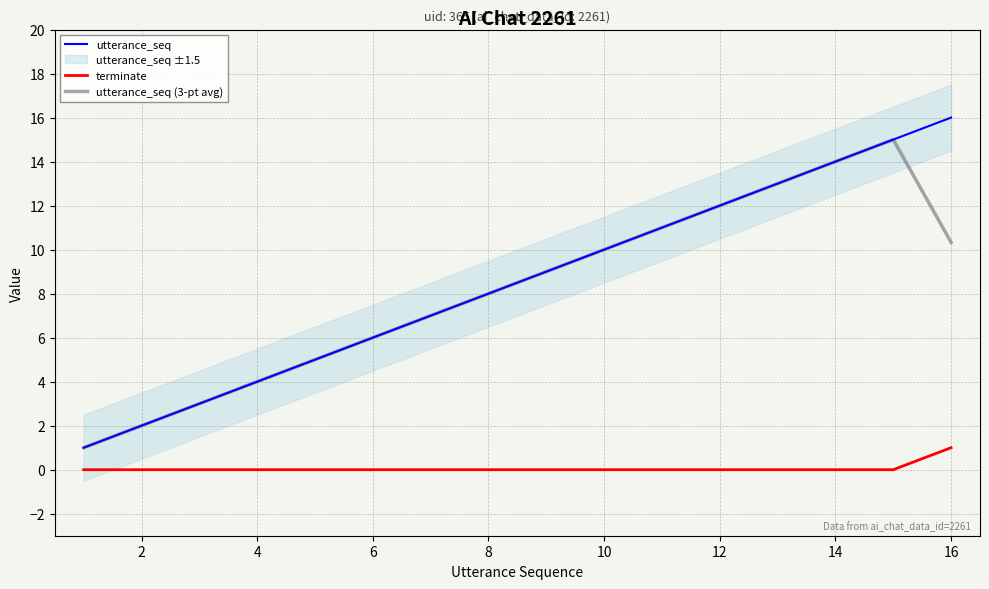

Which series has the largest range (max minus min)?

utterance_seq